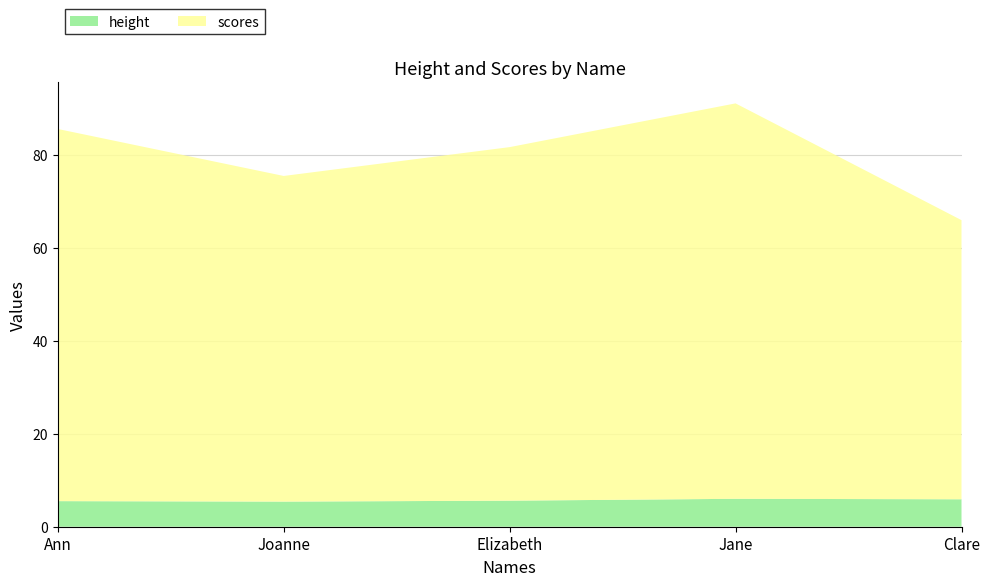

Reading left to right, list all the values displayed in this chart.

height: Ann=5.5	Joanne=5.4	Elizabeth=5.6	Jane=6.0	Clare=5.9
scores: Ann=80.0	Joanne=70.0	Elizabeth=76.0	Jane=85.0	Clare=60.0